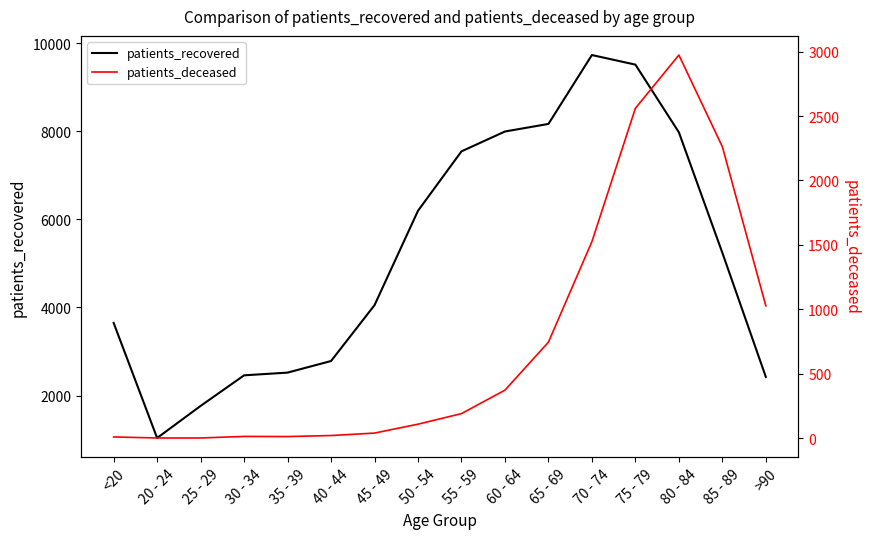

What is the sum of all patients_recovered values?

83077